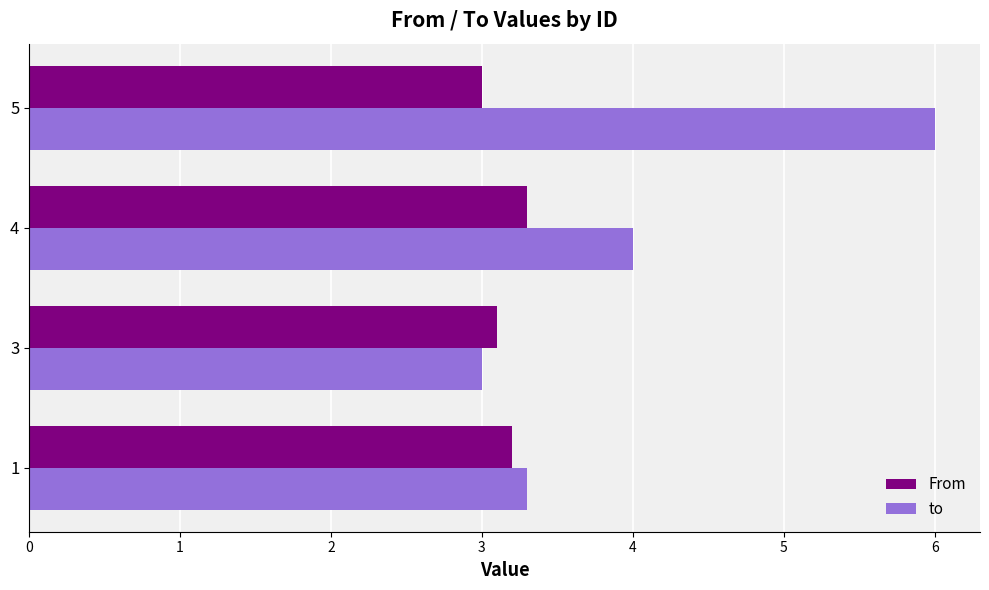

At which category is the sum across all series the highest?

5